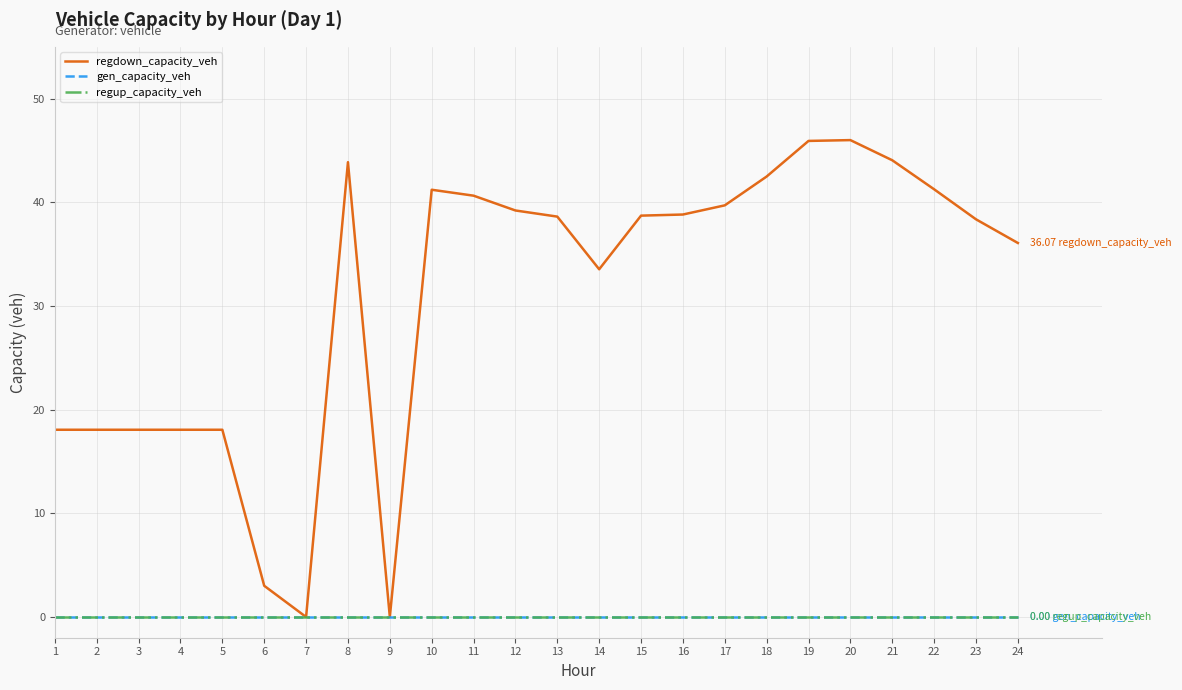

True or false: regdown_capacity_veh and gen_capacity_veh intersect in this chart.

False